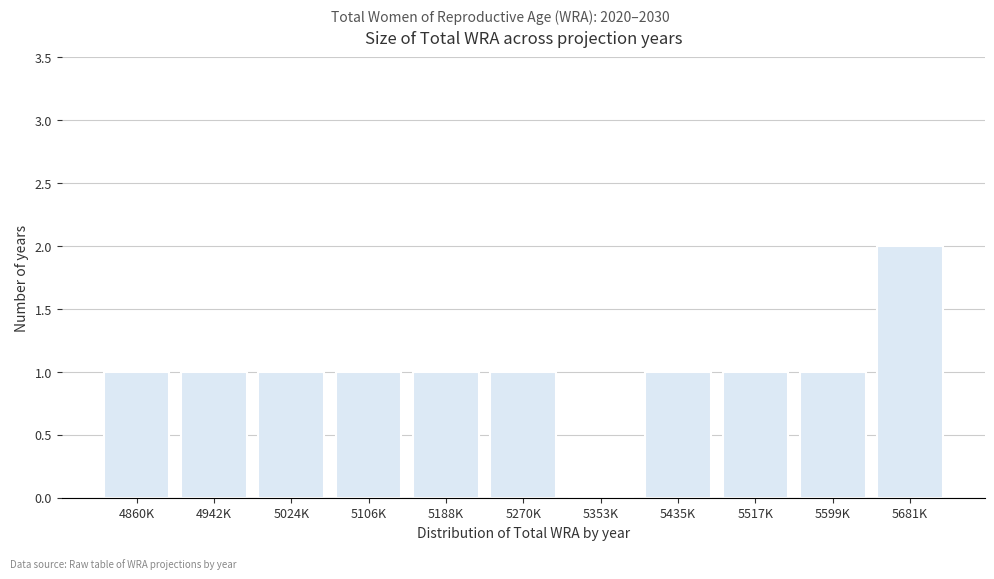

Reading left to right, what are all the values shown in this chart?

4860K=1	4942K=1	5024K=1	5106K=1	5188K=1	5270K=1	5353K=0	5435K=1	5517K=1	5599K=1	5681K=2